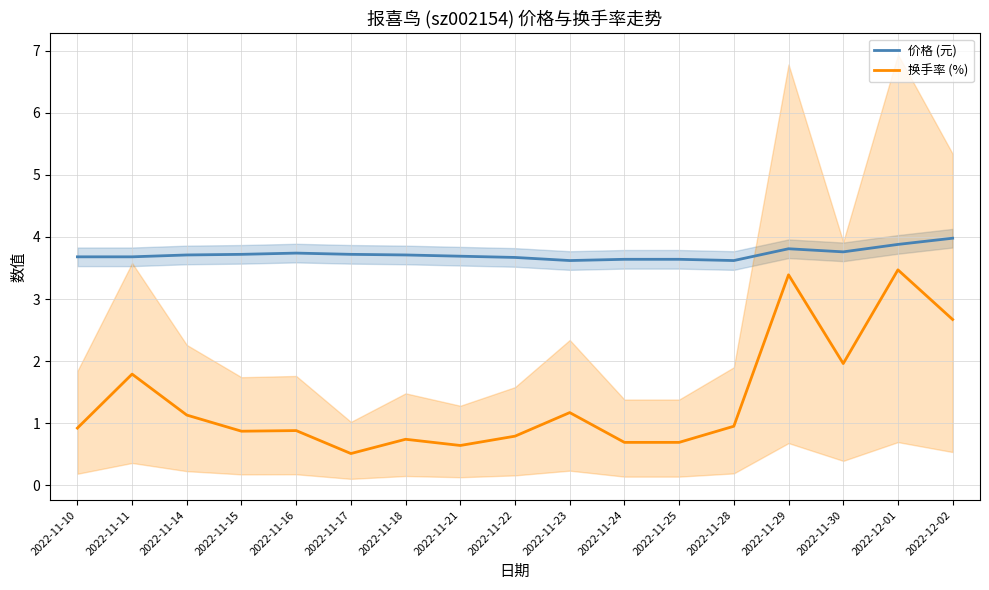

List the series in order of their peak value, lowest first.

换手率 (%), 价格 (元)